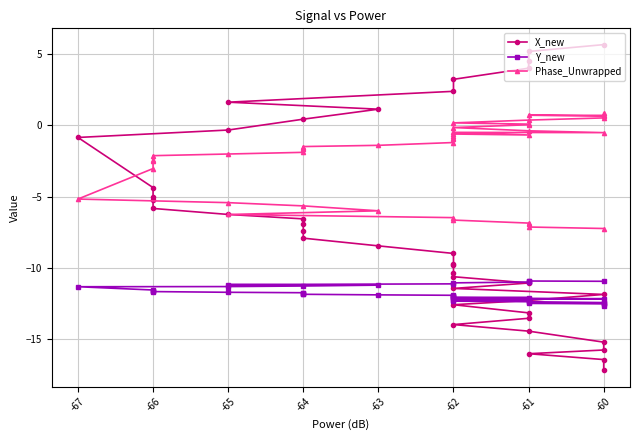

What is the lowest value of the X_new series?

-17.2